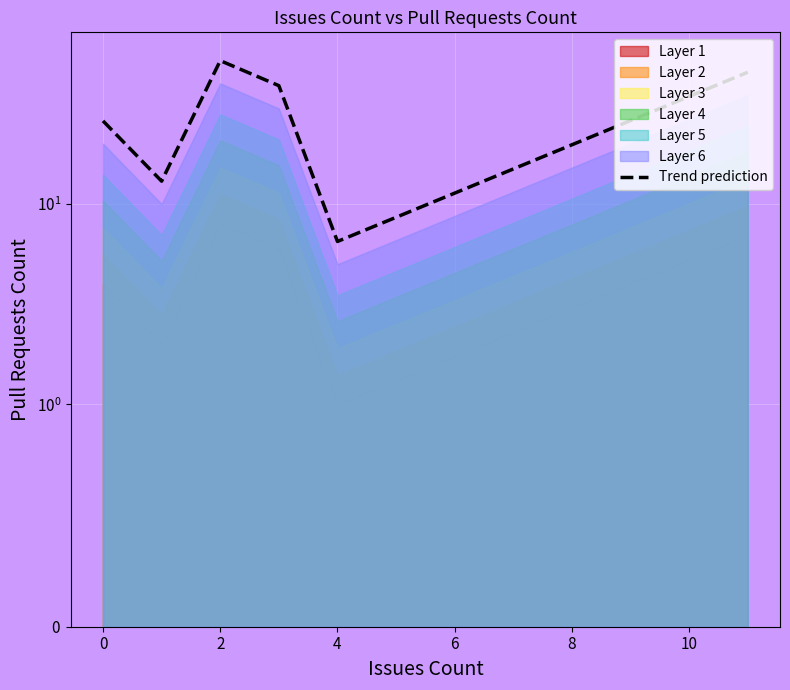

Between 8 and 4, which is larger?

8